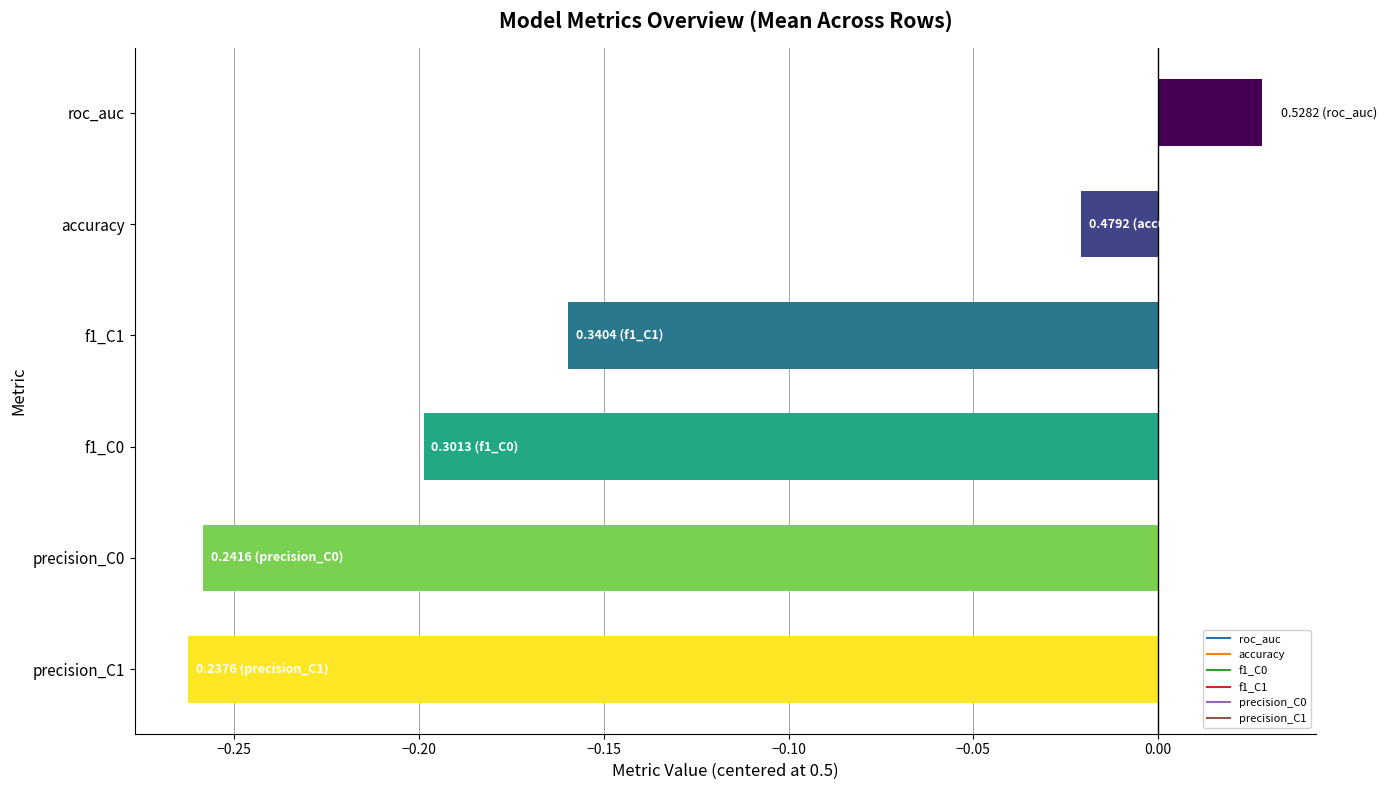

Which has a higher value, roc_auc or f1_C1?

roc_auc